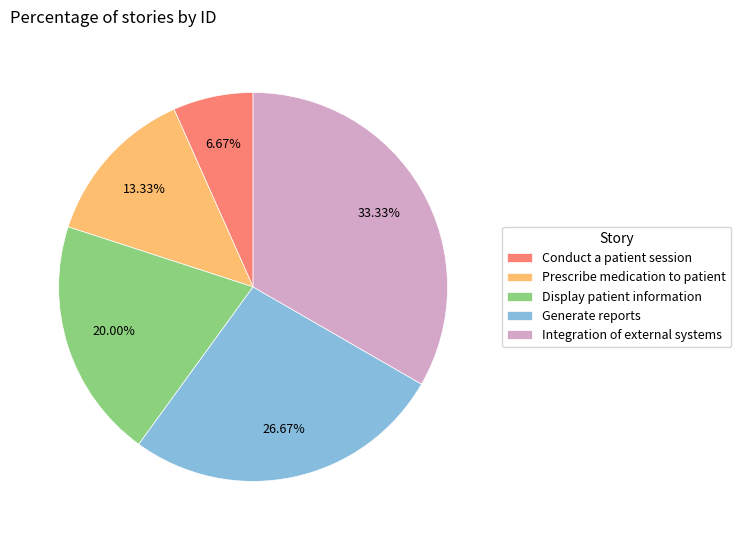

Rank the categories by value from lowest to highest.

Conduct a patient session, Prescribe medication to patient, Display patient information, Generate reports, Integration of external systems